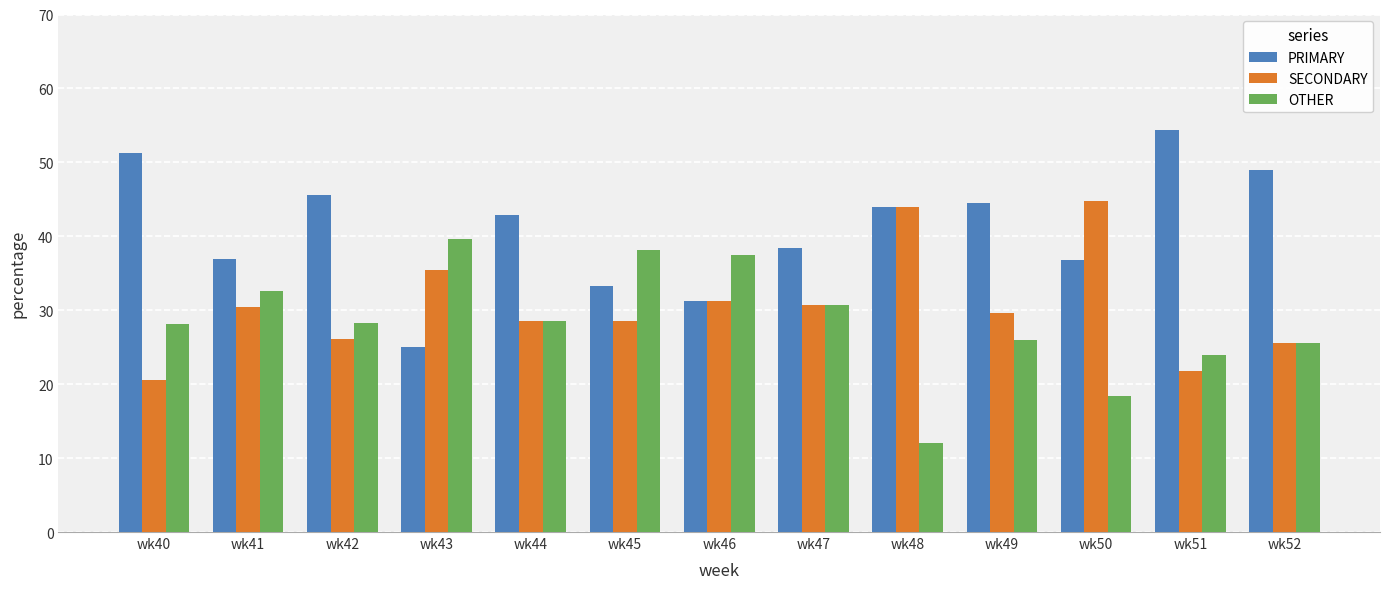

Are the bars grouped side by side (vs. stacked)?

Yes